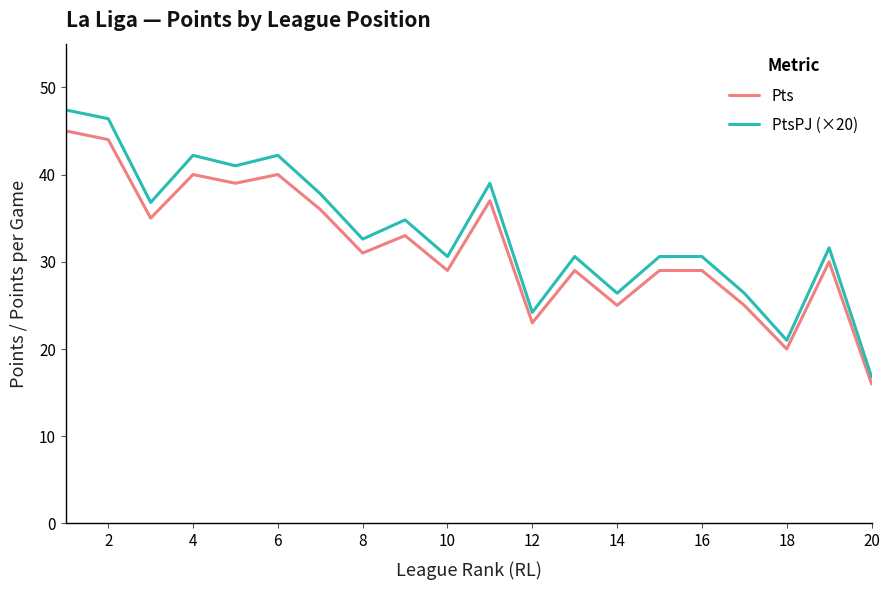

What is the difference between the maximum and minimum values in the PtsPJ (×20) series?

30.6